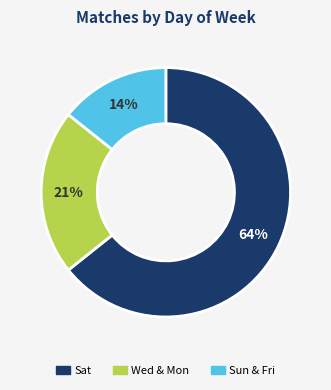

Does any single category account for the majority?

Yes